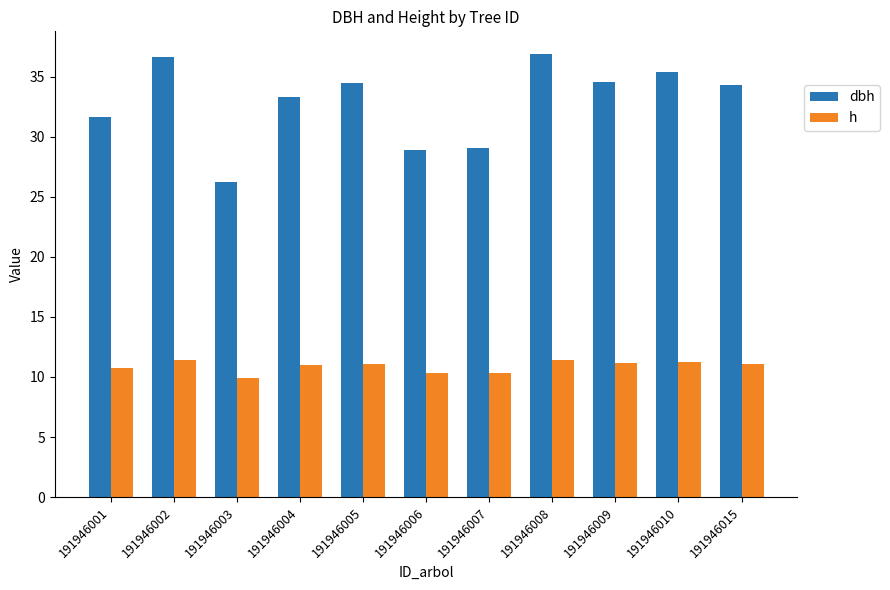

Which series has the largest range (max minus min)?

dbh